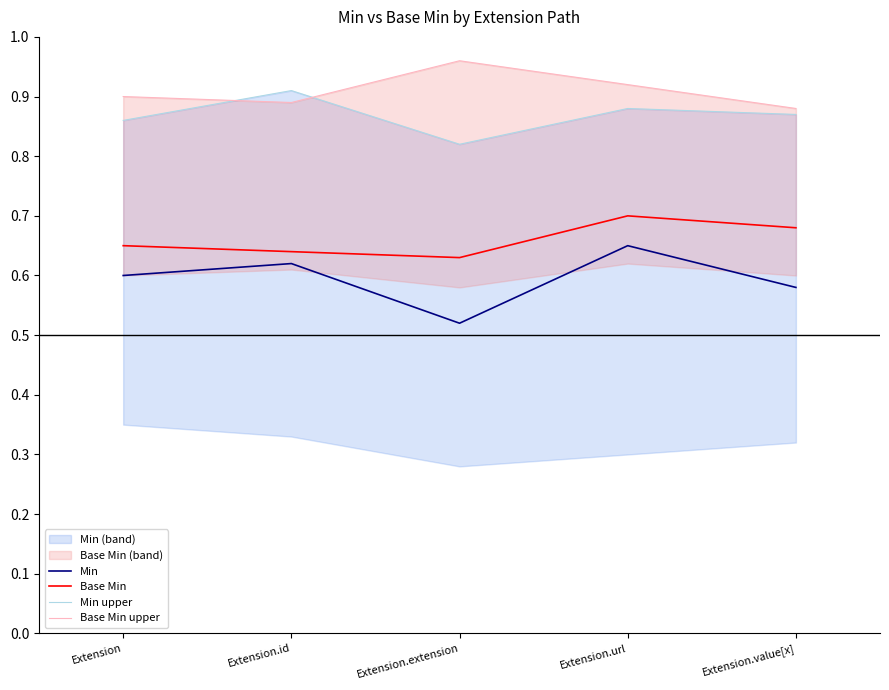

How many intersections are there between Base Min upper and Min upper?

2